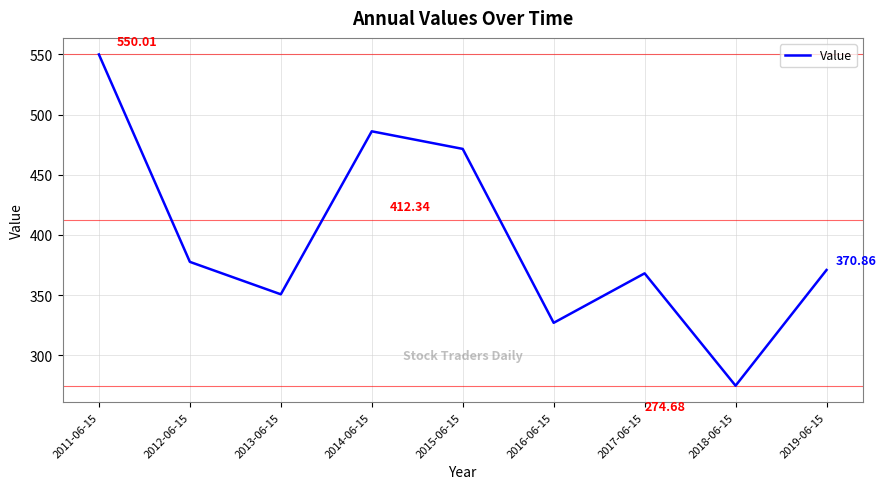

Rank the categories by value from lowest to highest.

2018-06-15, 2016-06-15, 2013-06-15, 2017-06-15, 2019-06-15, 2012-06-15, 2015-06-15, 2014-06-15, 2011-06-15